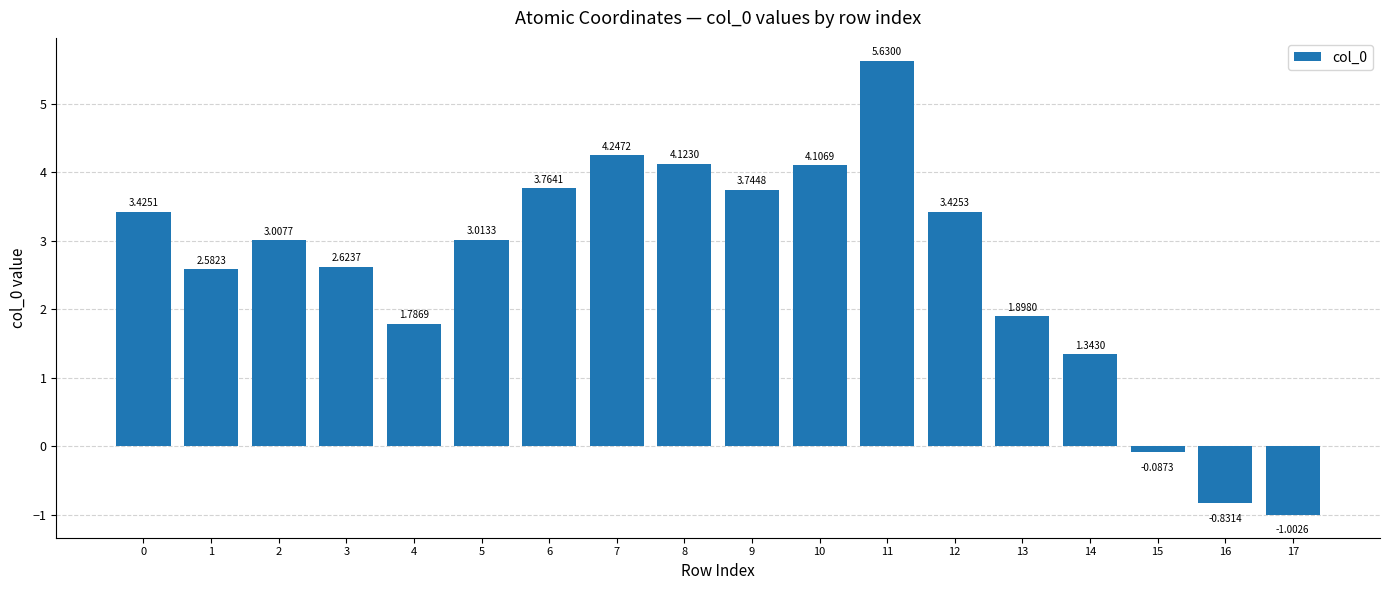

Rank the categories by value from lowest to highest.

17, 16, 15, 14, 4, 13, 1, 3, 2, 5, 0, 12, 9, 6, 10, 8, 7, 11